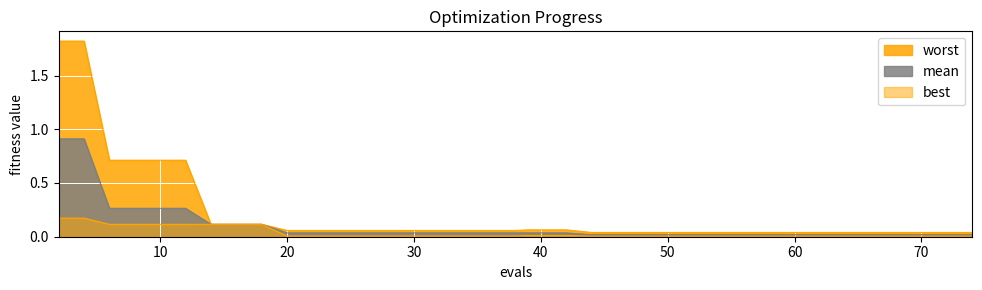

True or false: best has more than 1 points higher than both neighbors.

False